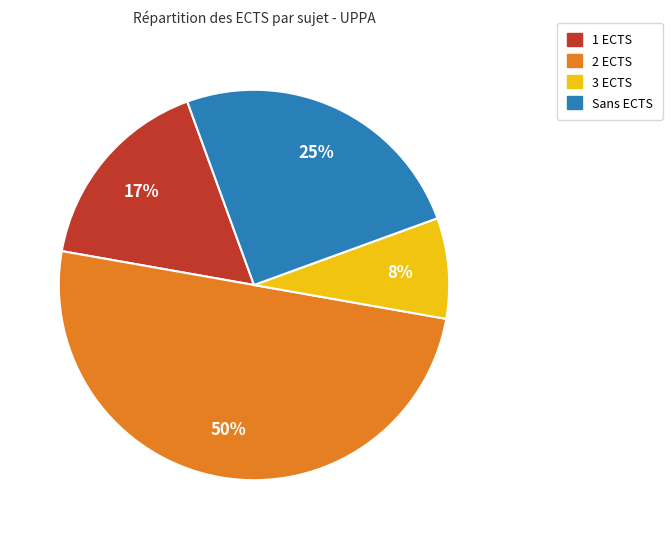

To the nearest percent, what portion does 2 ECTS represent?

50%